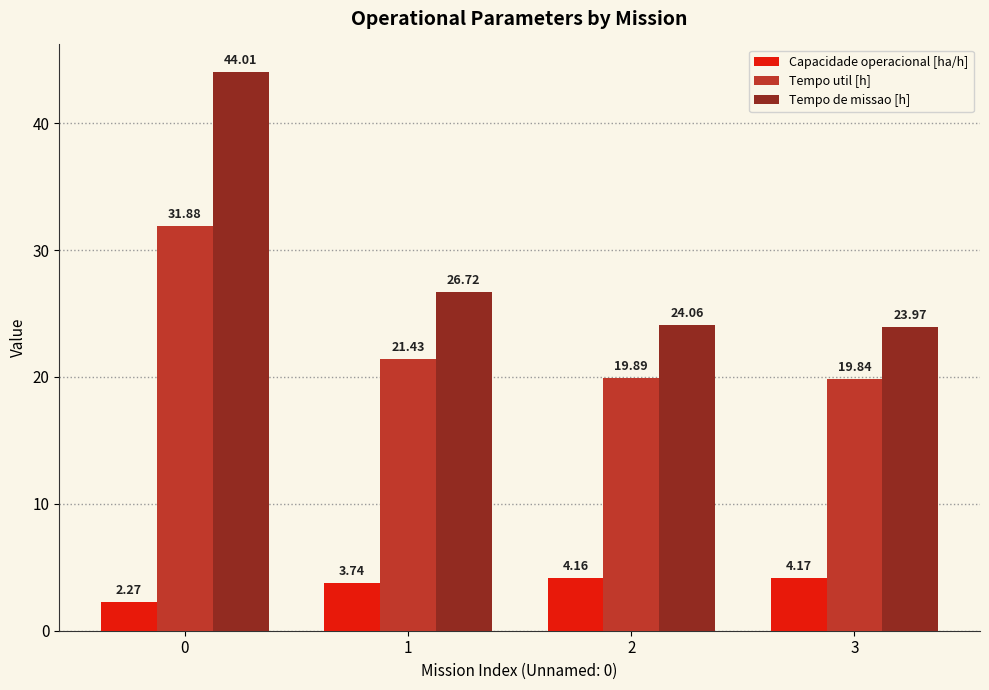

Which series has the widest spread of values?

Tempo de missao [h]